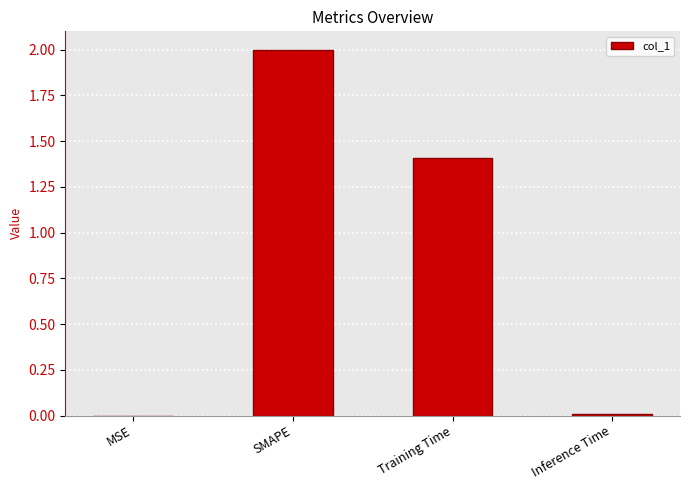

Where is the data nearest to the value 1?

Training Time